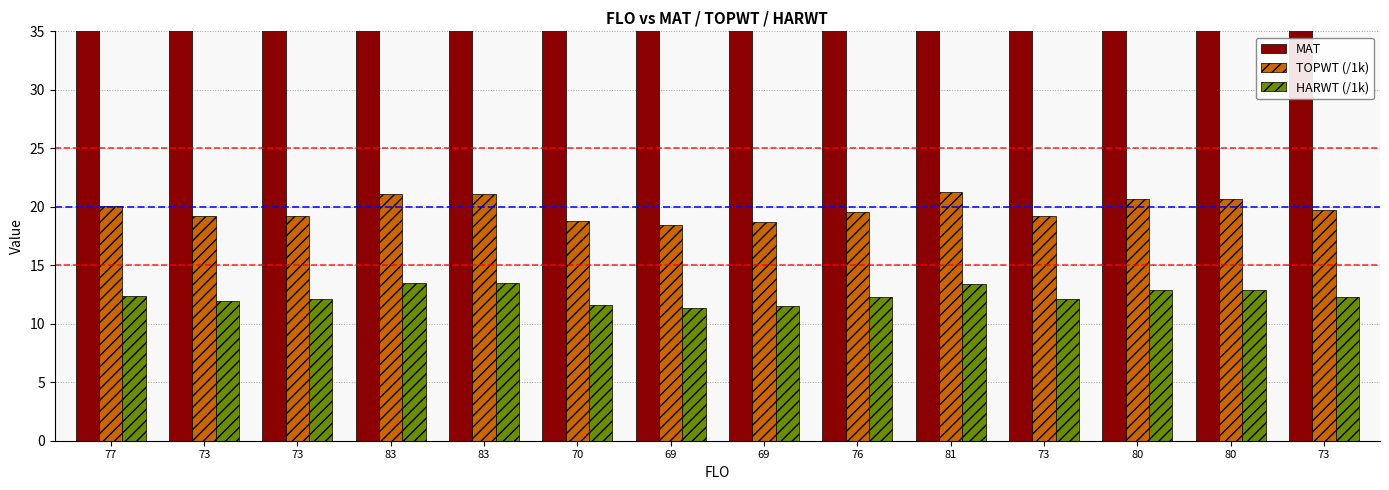

What is the total value across all series at 73?

164.2